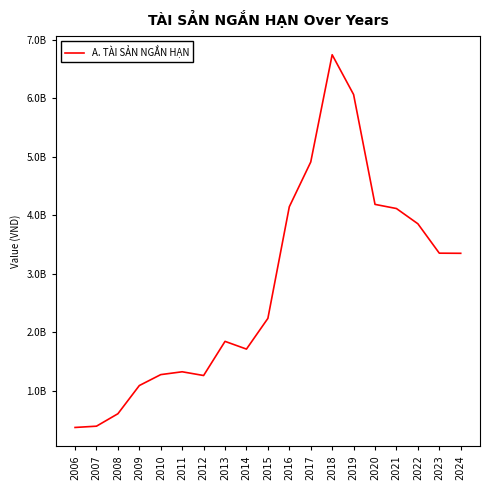

Where is the first local maximum?

2011